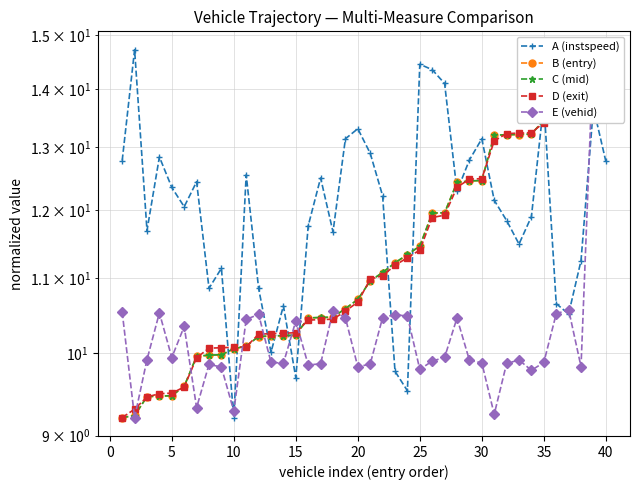

How many times do E (vehid) and C (mid) cross each other?

11